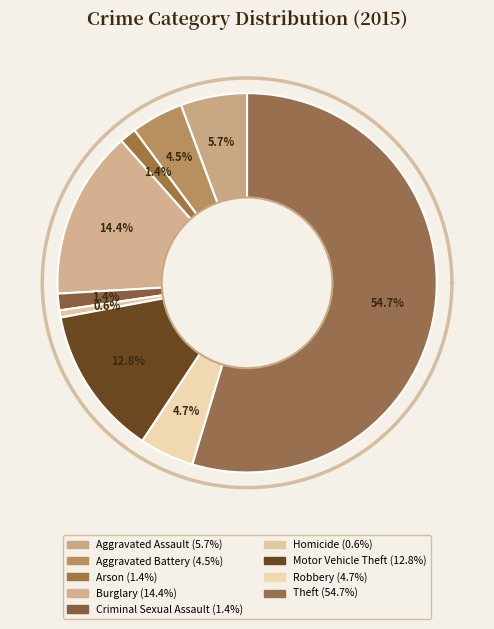

Rank the categories by value from lowest to highest.

Homicide, Arson, Criminal Sexual Assault, Aggravated Battery, Robbery, Aggravated Assault, Motor Vehicle Theft, Burglary, Theft